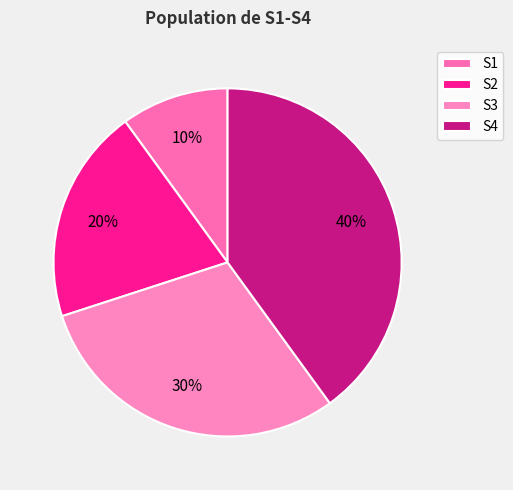

What percentage is the S2 slice, to the nearest percent?

20%